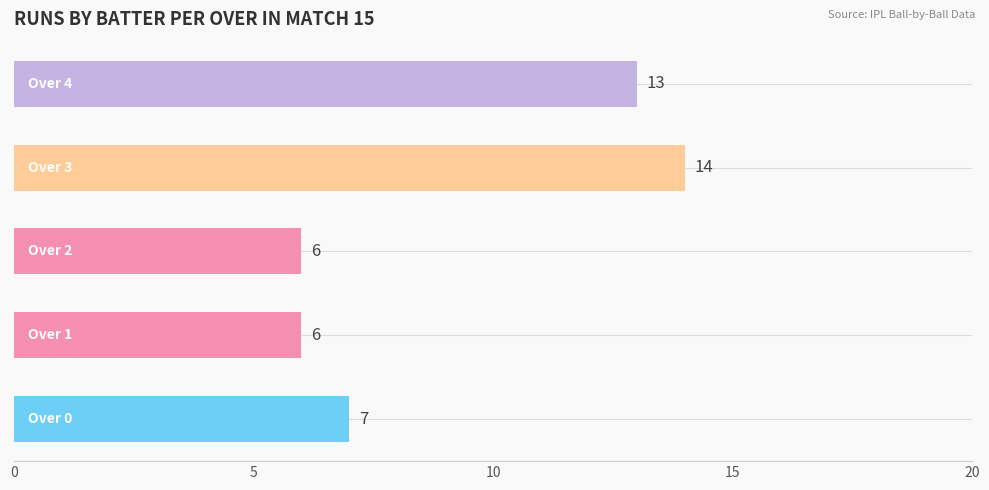

Reading bottom to top, what are all the values shown in this chart?

7	6	6	14	13